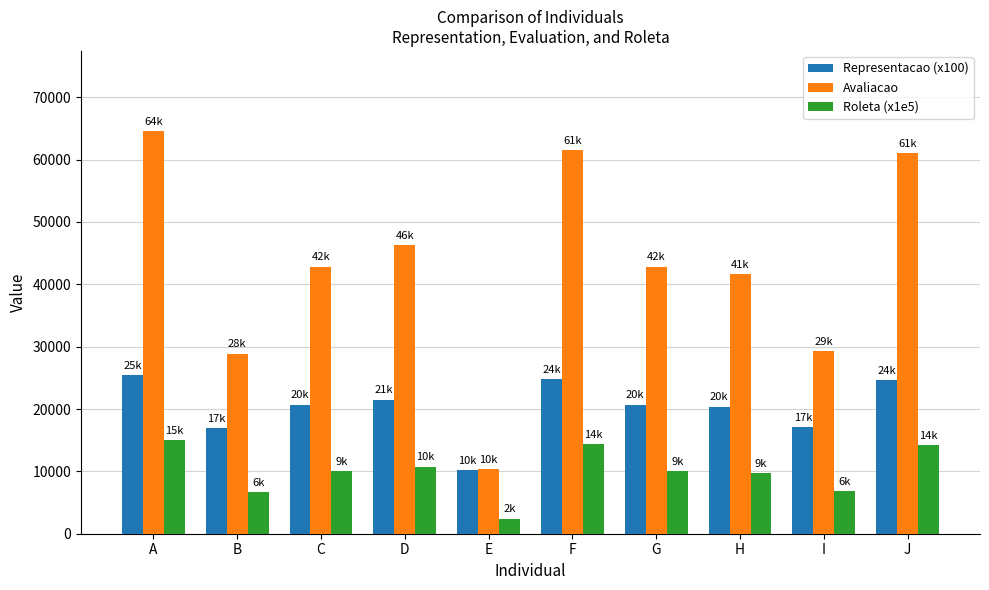

Are the bars grouped side by side (vs. stacked)?

Yes